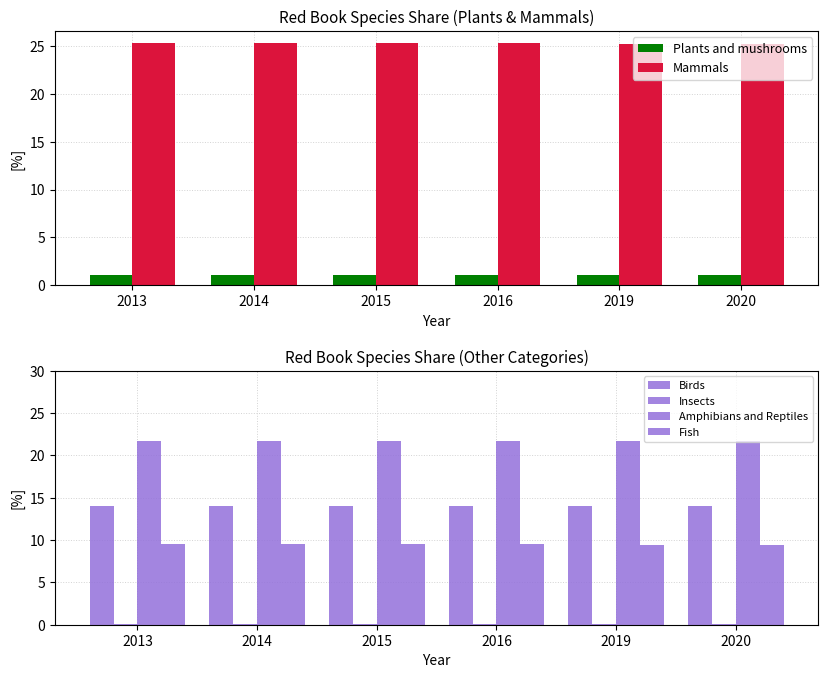

What is the lowest value of the Plants and mushrooms series?

1.1